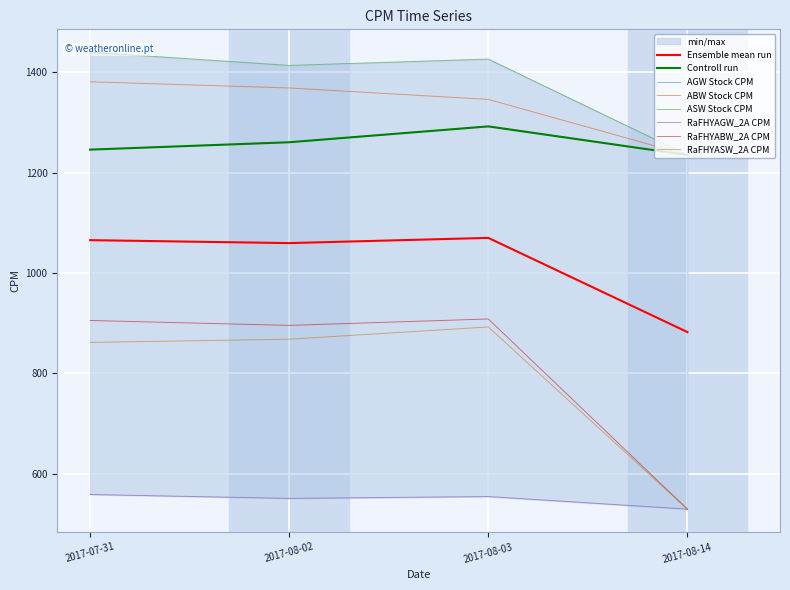

What is the difference between the AGW Stock CPM values at 2017-07-31 and 2017-08-03?

46.3